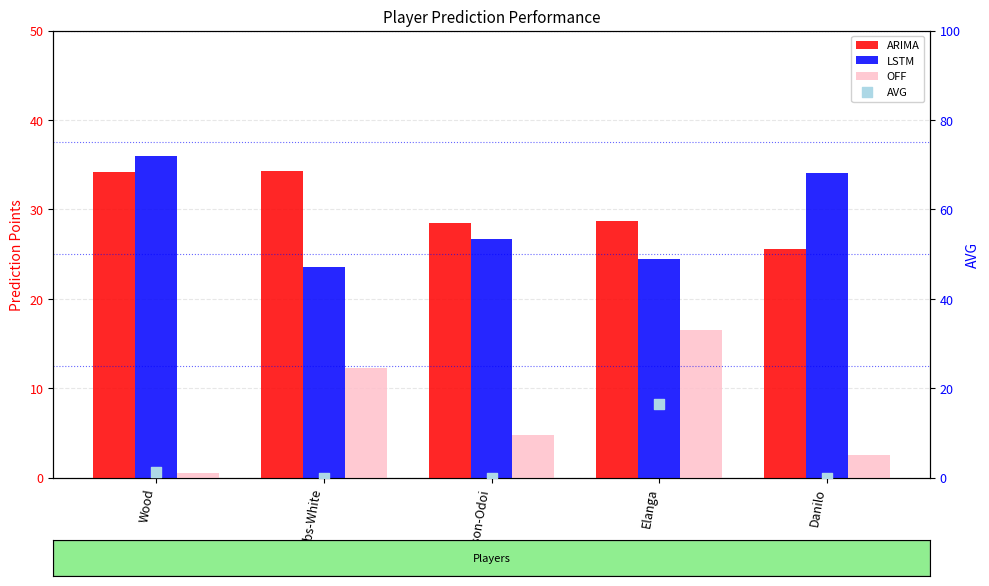

Which series has the widest spread of Y values?

AVG